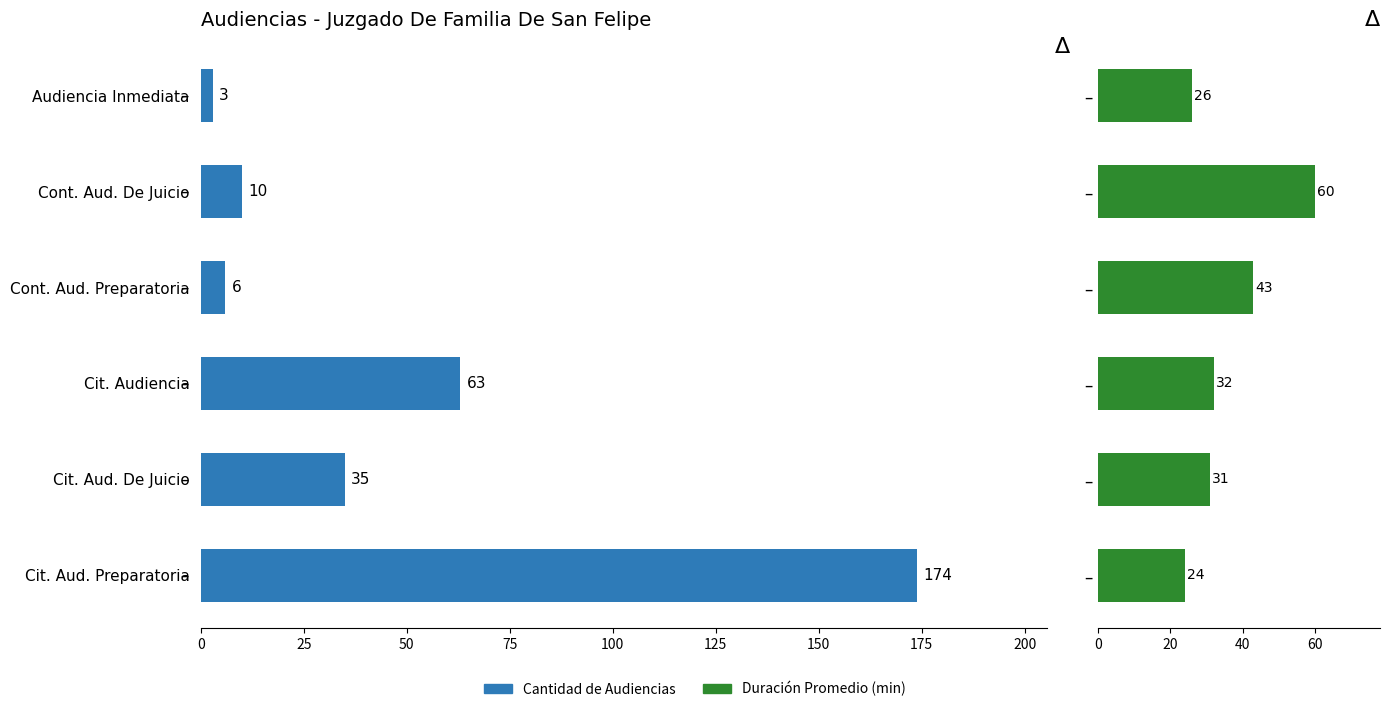

What is the difference between the Duración Promedio en Minutos (MM) values at 125 and 100?

34